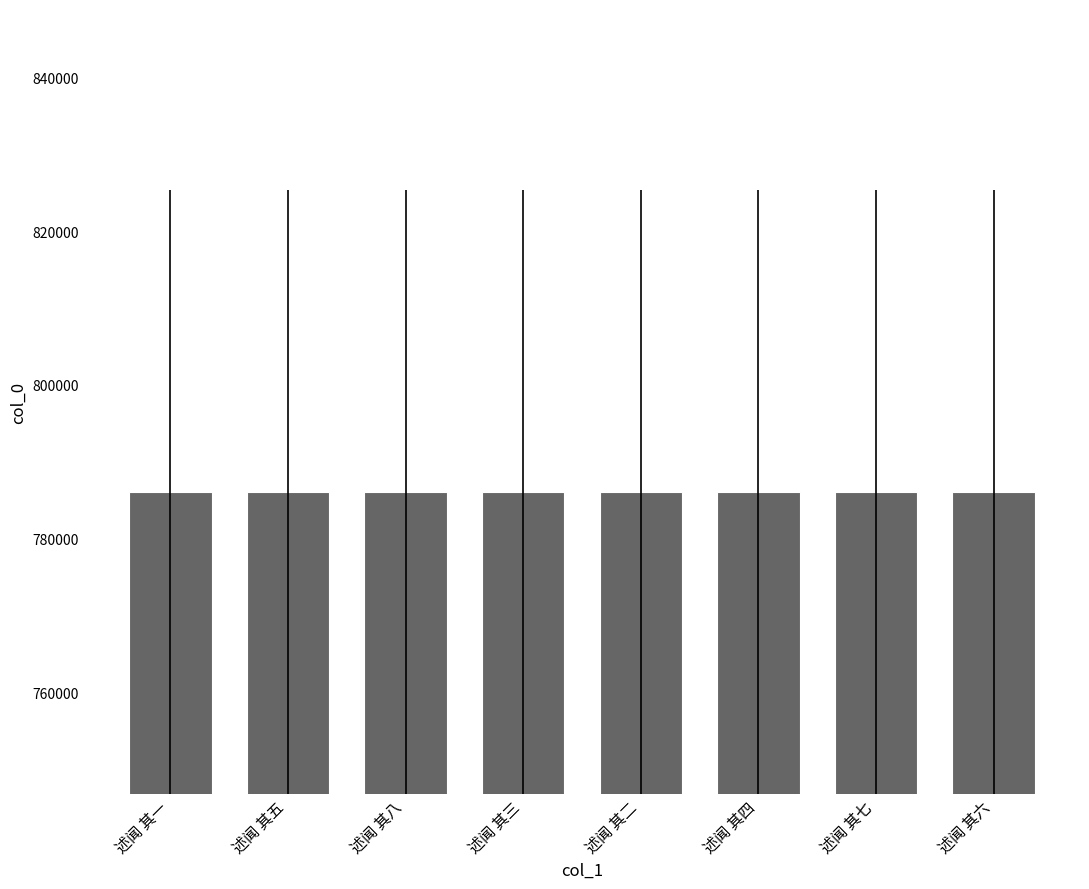

What is the label of the 7th bar from the right?

述闻 其五